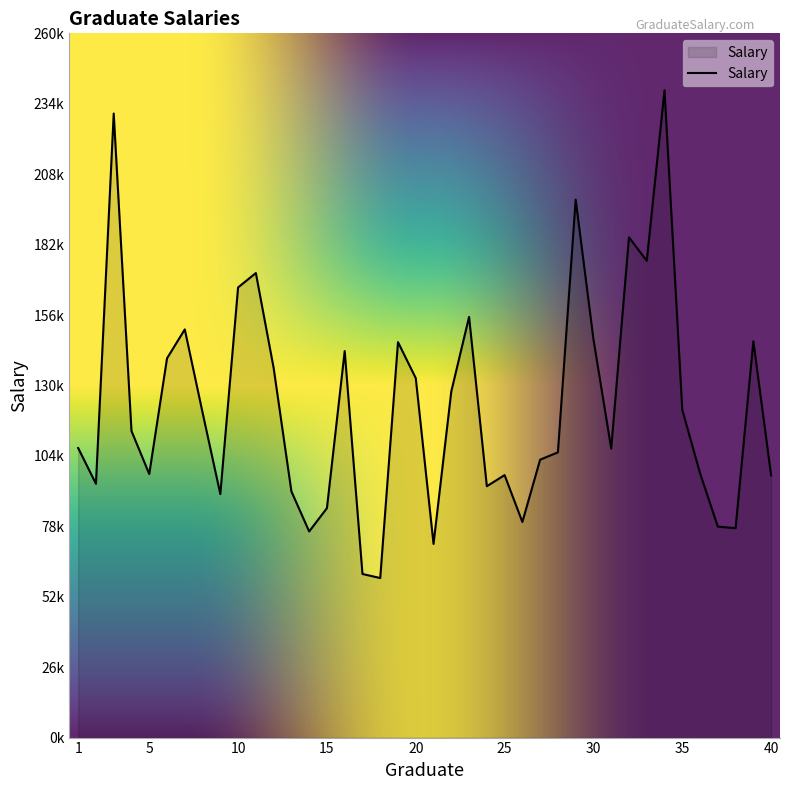

Is this an area chart (filled region under the line)?

Yes